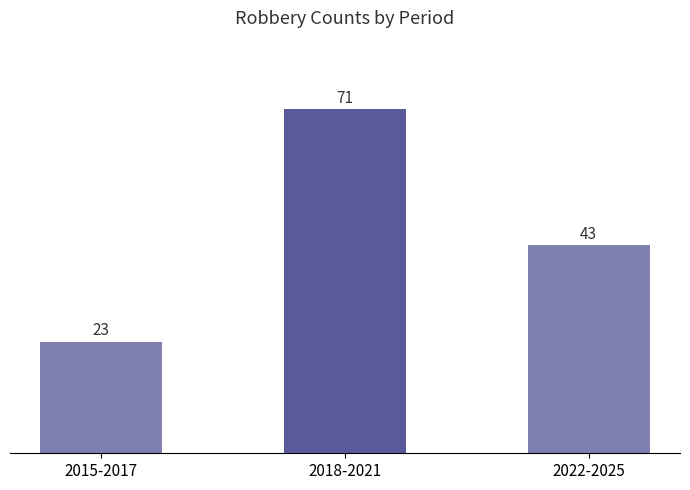

What position from the left is 2022-2025?

3